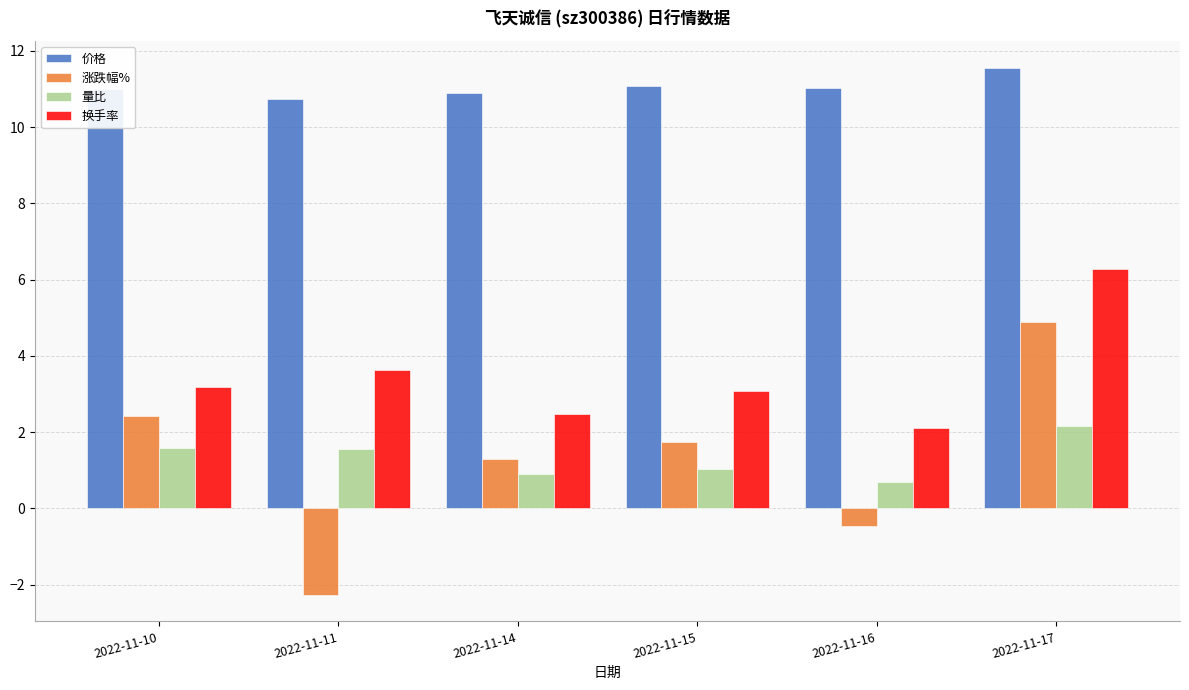

What is the value of the 涨跌幅% bar at the 6th from the left?

4.9